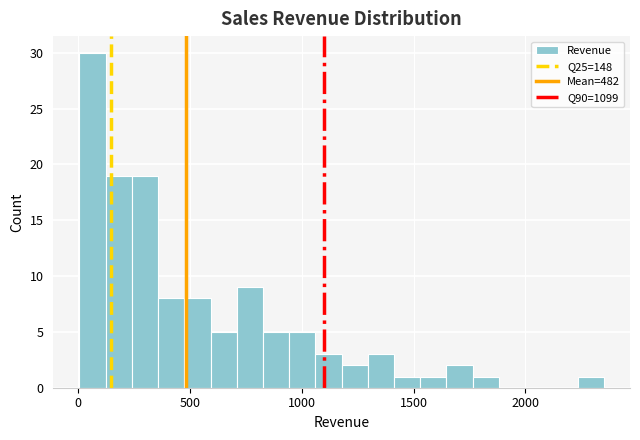

Read against the x-axis, roughly where is the centre of the tallest bar?

50